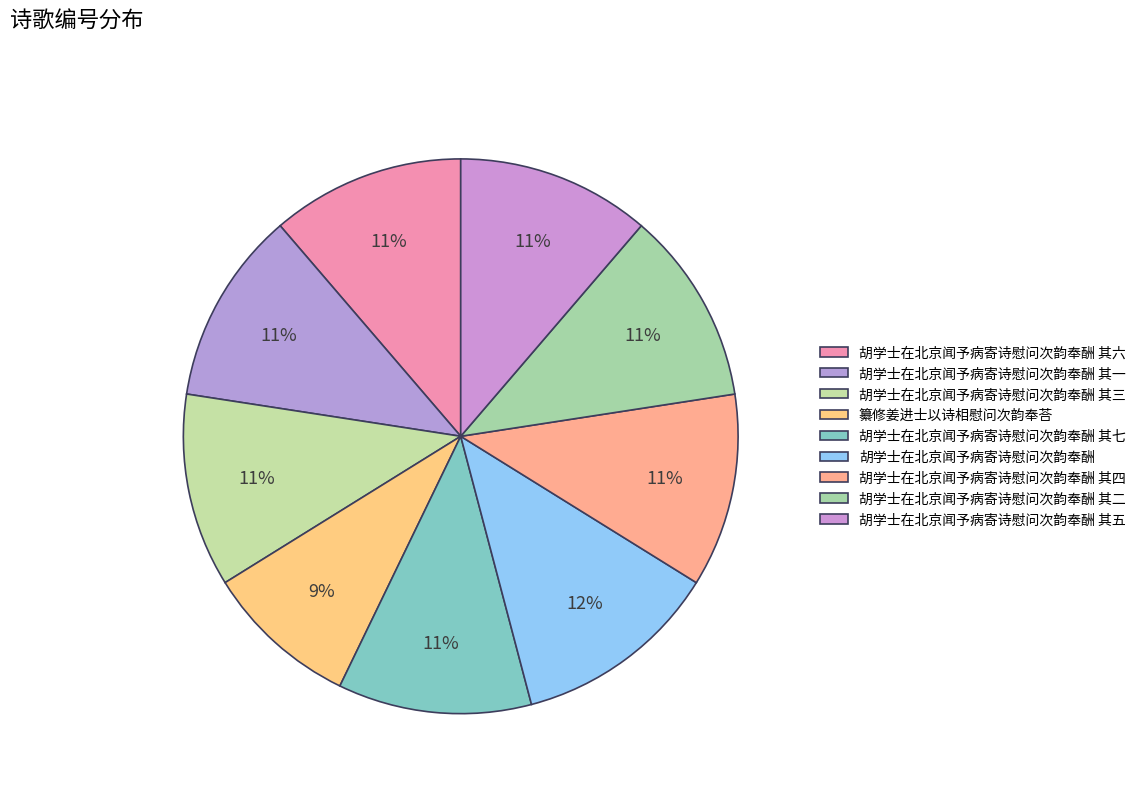

To the nearest percent, what portion does 胡学士在北京闻予病寄诗慰问次韵奉酬 其一 represent?

11%